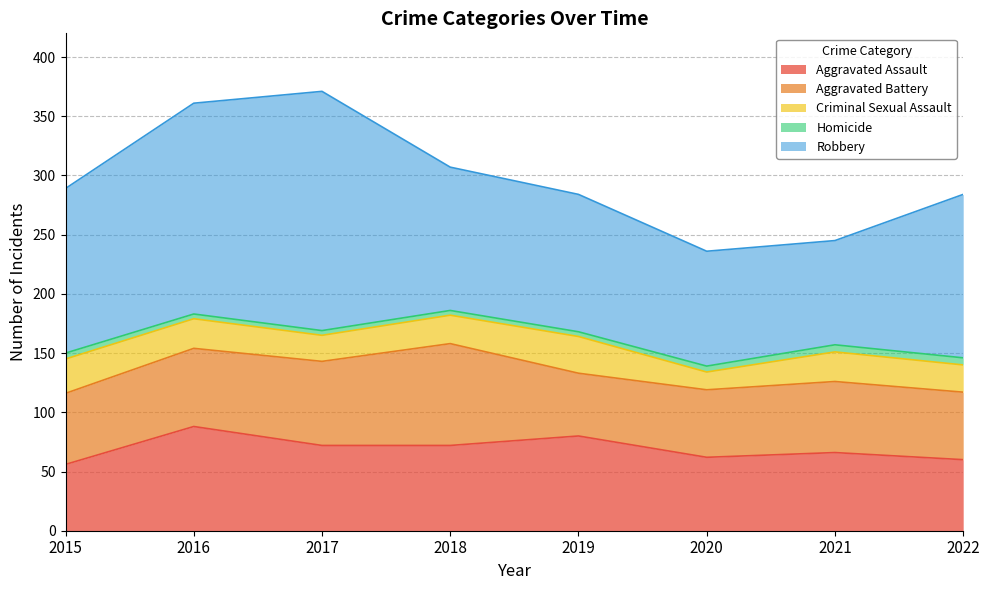

Between 2017 and 2019, which series saw the biggest shift?

Robbery